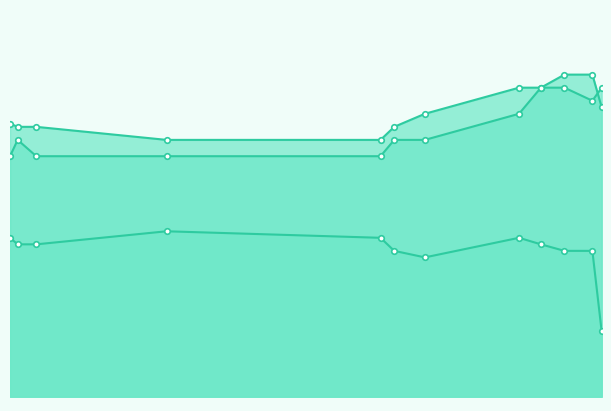

Where is the first local minimum for HomeWin?

2010-10-27 17:43:00